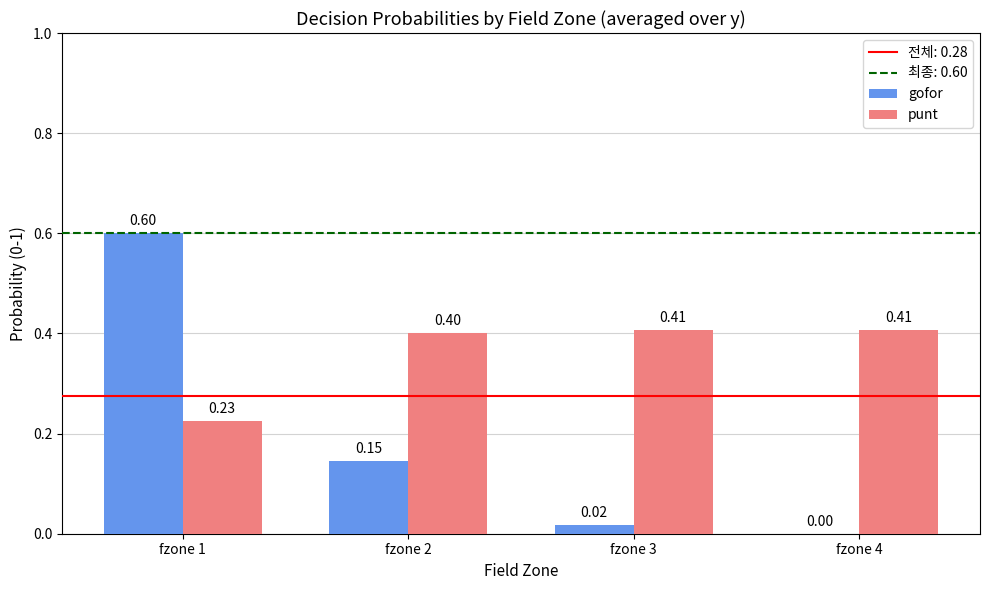

Which series changed the most between fzone 1 and fzone 4?

gofor